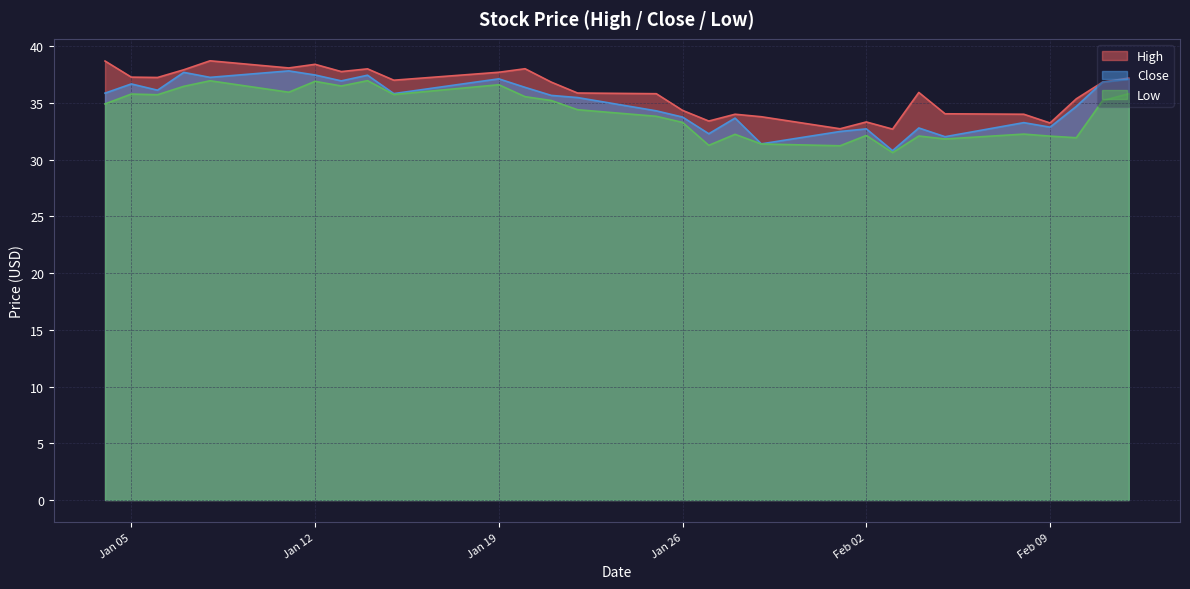

List the series in order of their overall mean, highest first.

High, Close, Low